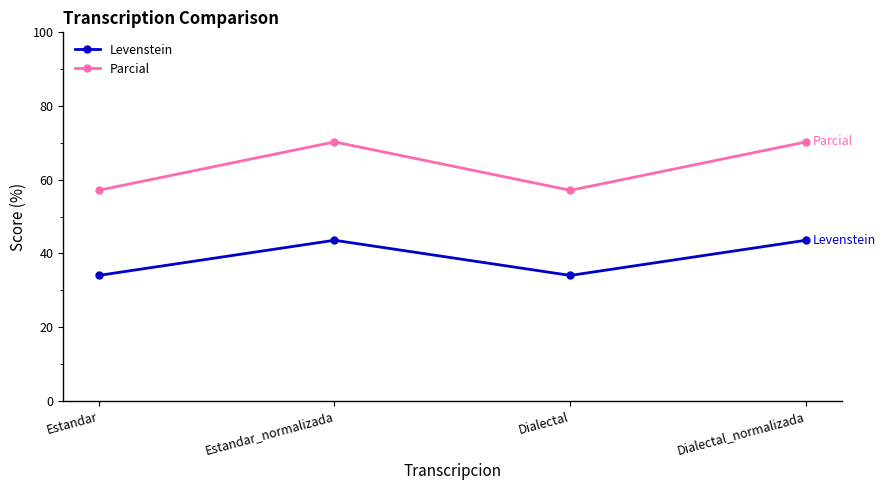

How many values in the Parcial series exceed 70?

2